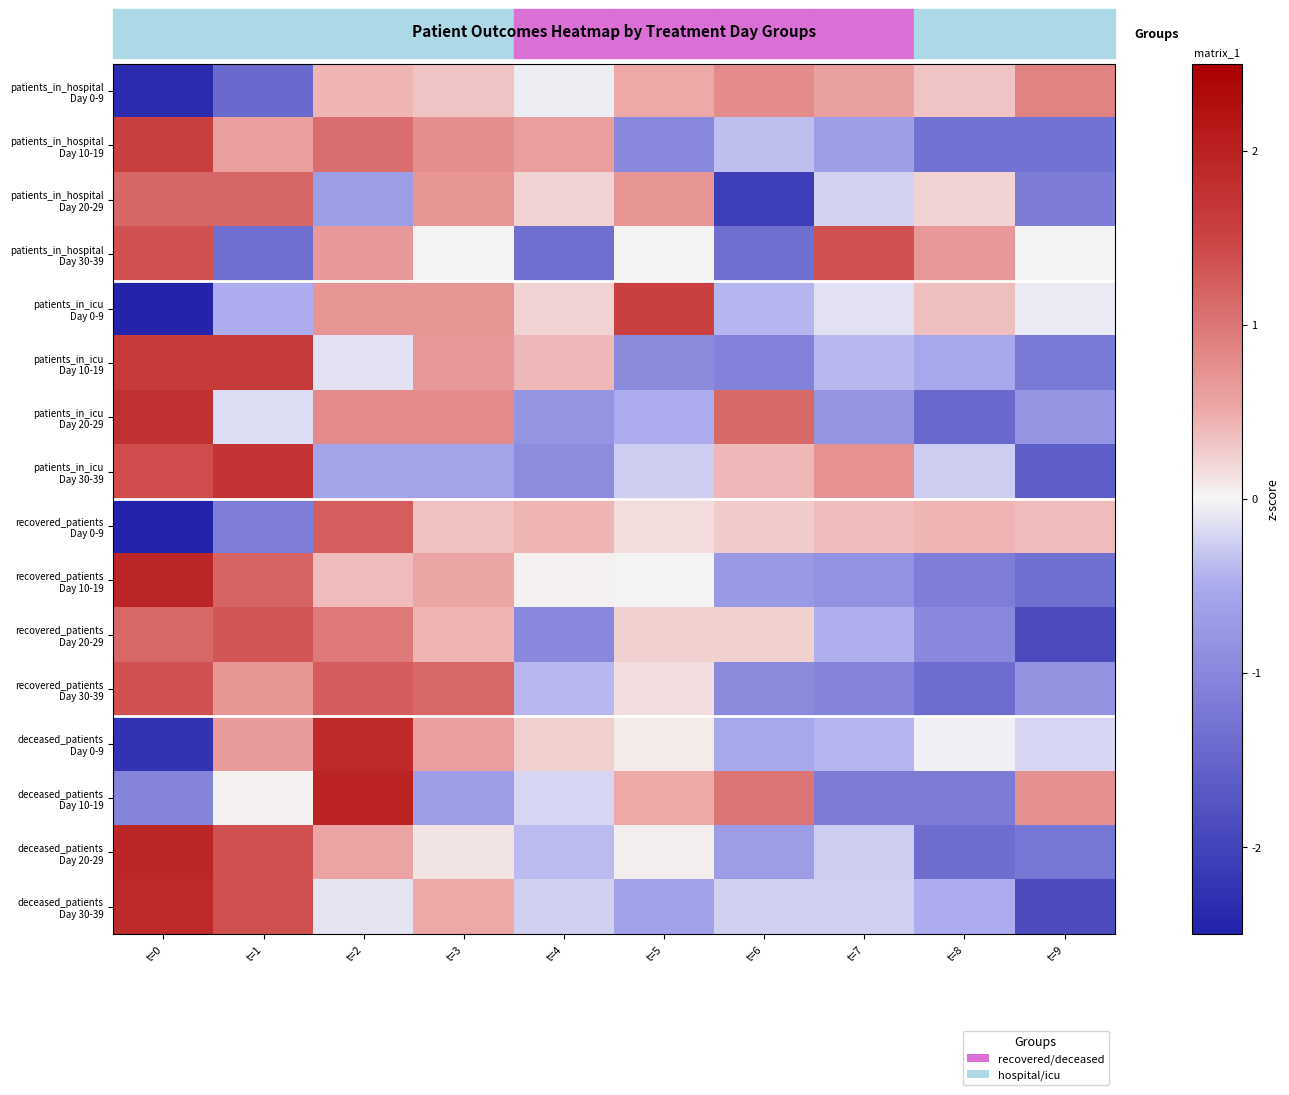

Count the number of data series in this chart.

16